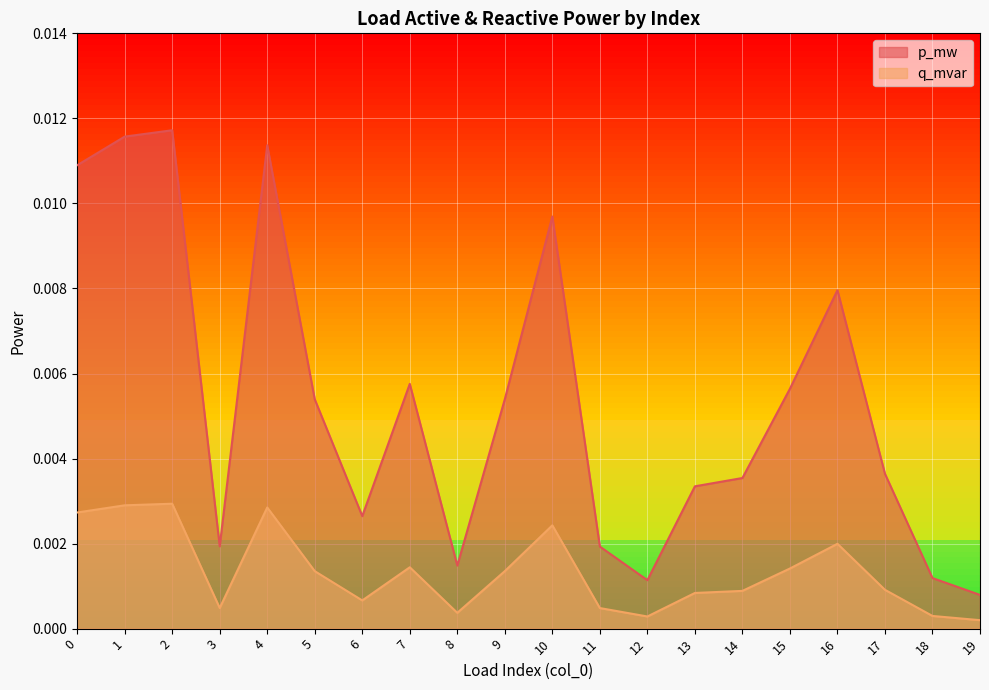

True or false: q_mvar has a value of 0.0 at 12.

True